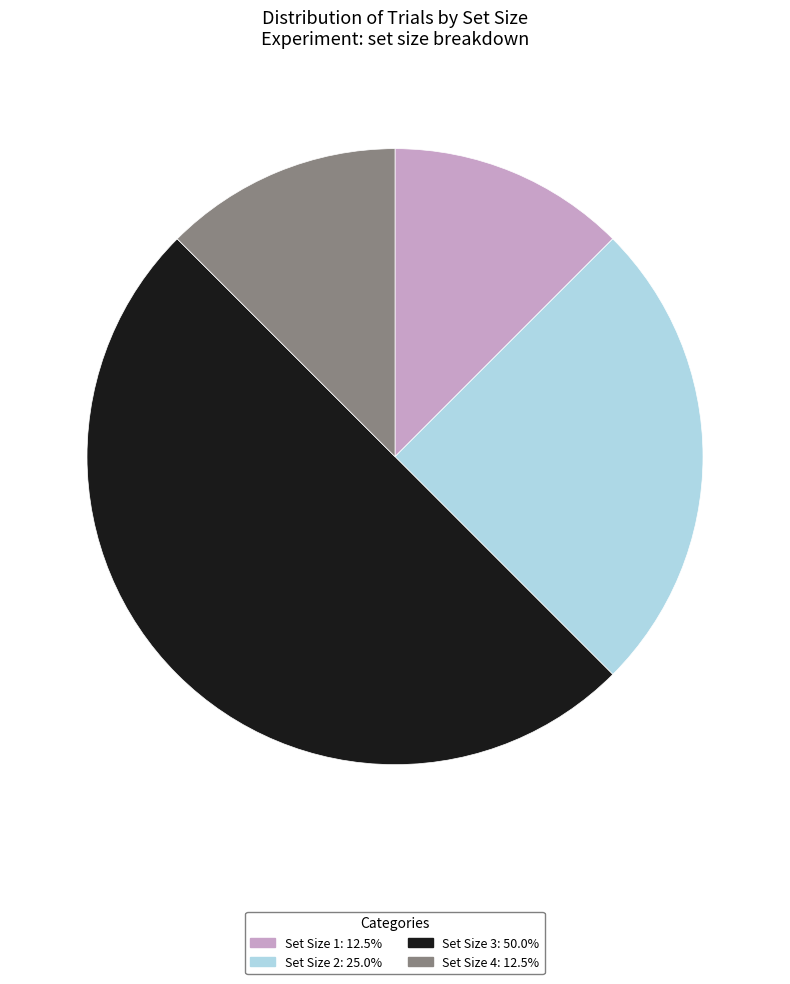

Do Set Size 3: 50.0% and Set Size 1: 12.5% together represent more than half of the pie?

Yes